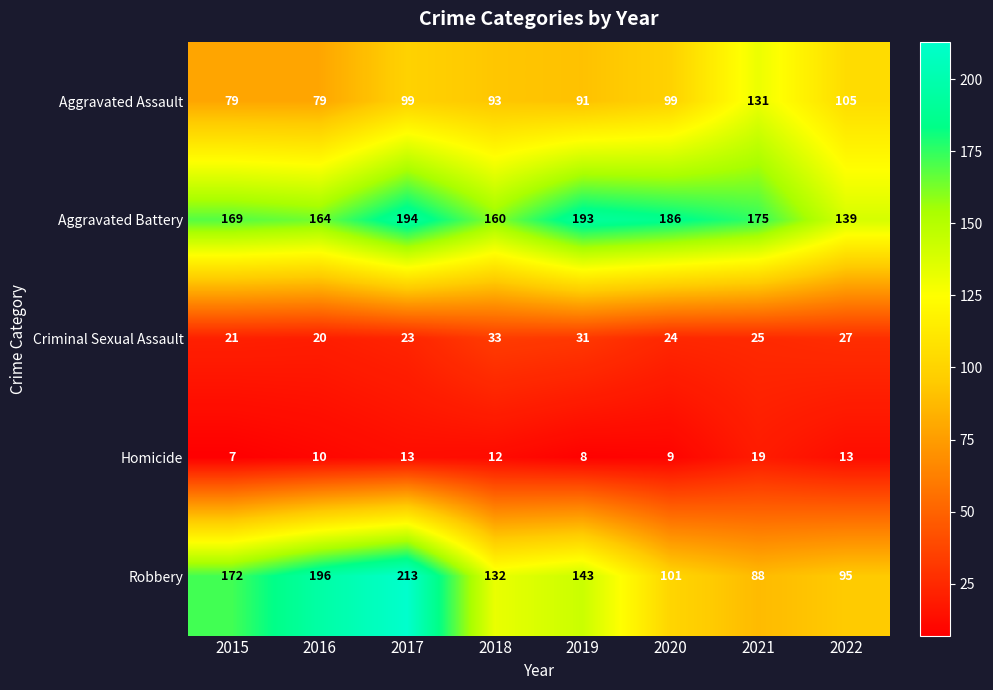

Is it true that Homicide equals 8 at 2019?

True